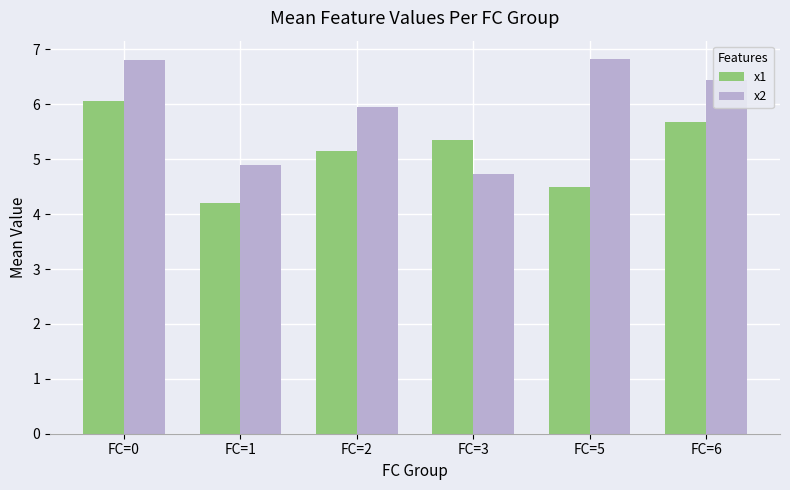

Reading left to right, what are all the values shown in this chart?

x1: 6.1	4.2	5.2	5.3	4.5	5.7
x2: 6.8	4.9	5.9	4.7	6.8	6.4